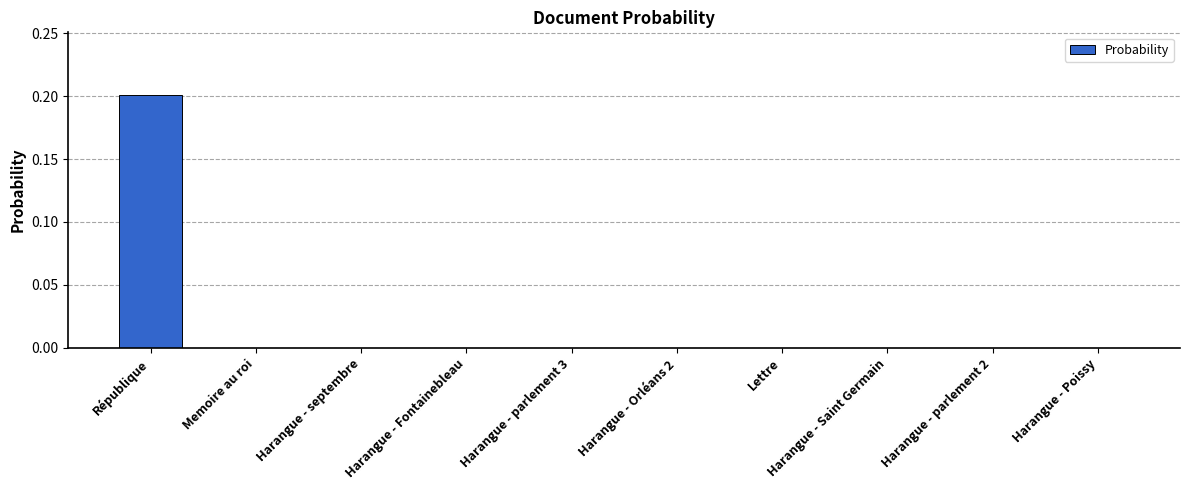

Is it true that the value at République is 0.2?

True